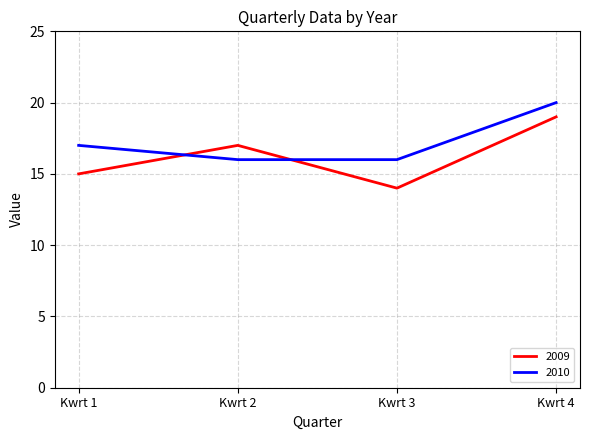

True or false: 2009 and 2010 cross at least once.

True